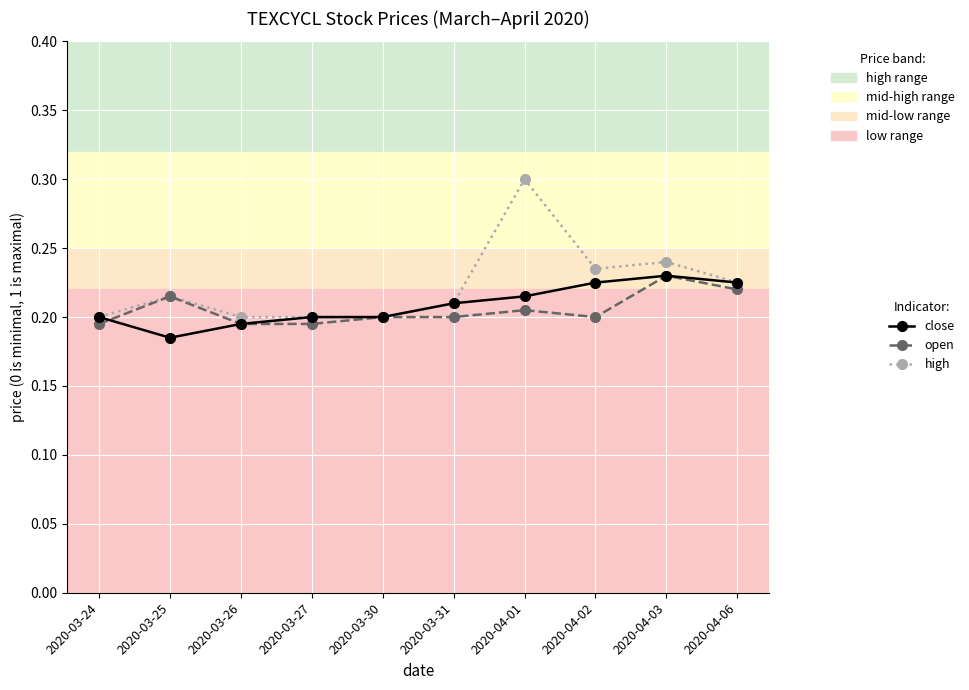

What is the total value across all series at 2020-03-24?

0.6